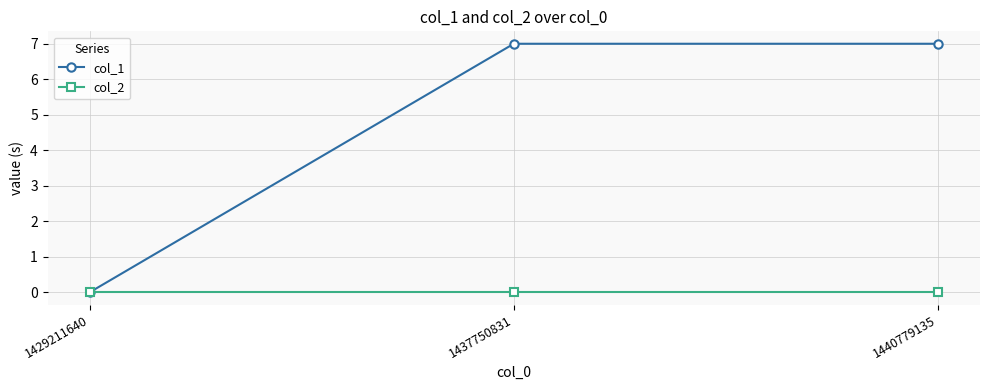

At which label does col_1 reach its minimum?

1429211640